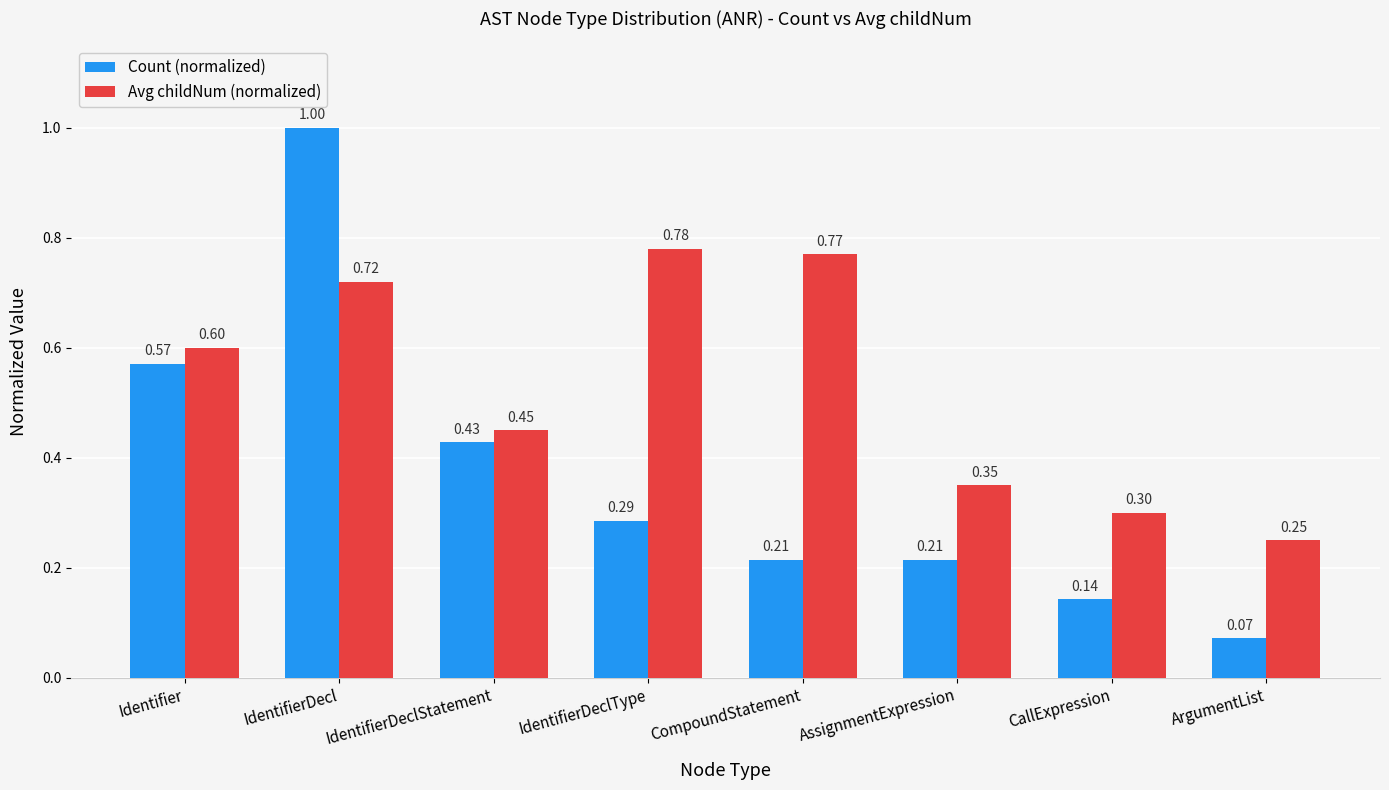

At which category is the sum across all series the highest?

IdentifierDecl